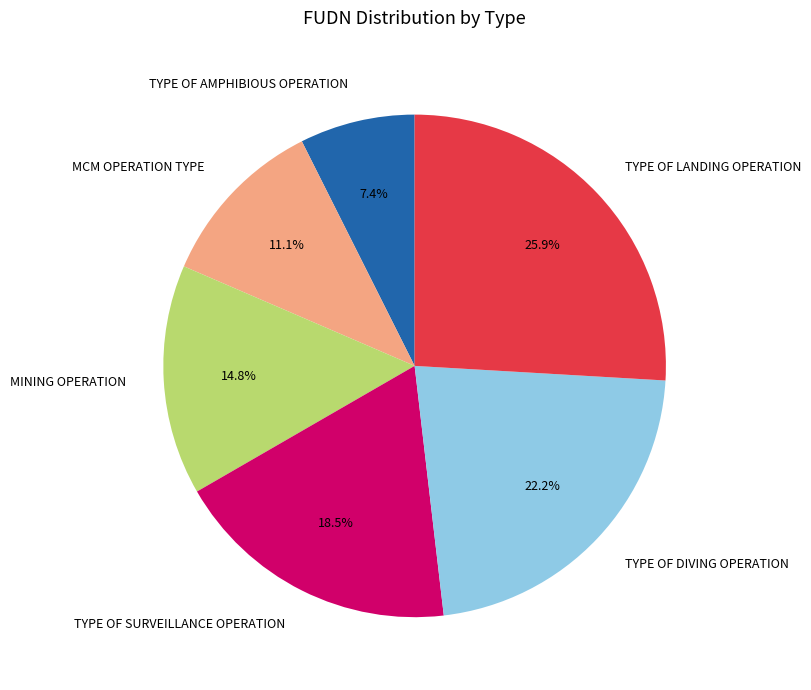

How many slices are in this pie chart?

6